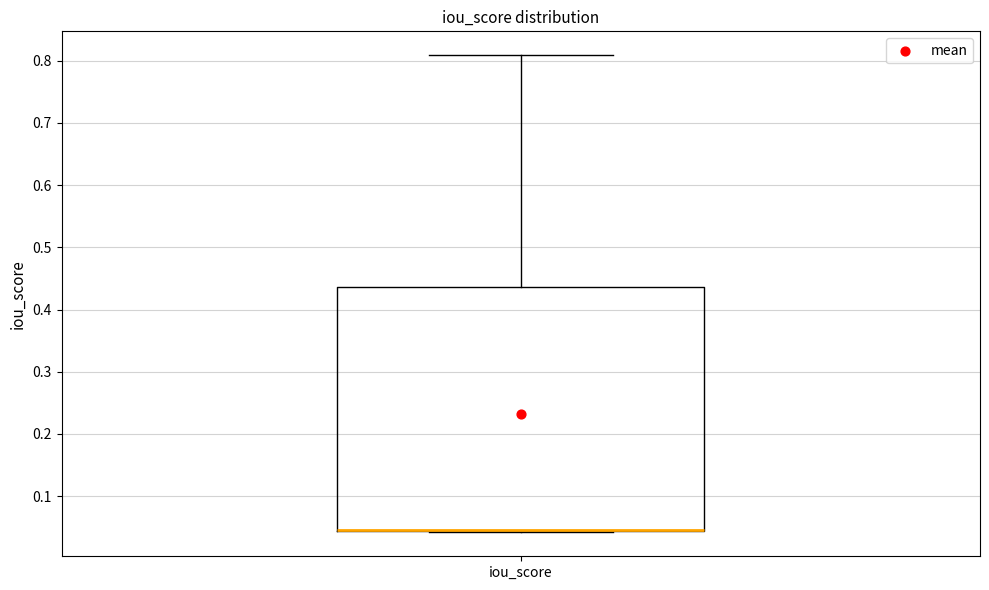

Transcribe this box plot: give where the median line is, the range the box spans, and where the two whiskers end, as read against the y-axis. The values are not printed on the chart, so give them approximately, as read against the axis.

median 0.05 (drawn on the box's lower edge), box 0.04 to 0.44, whiskers 0.04 to 0.81